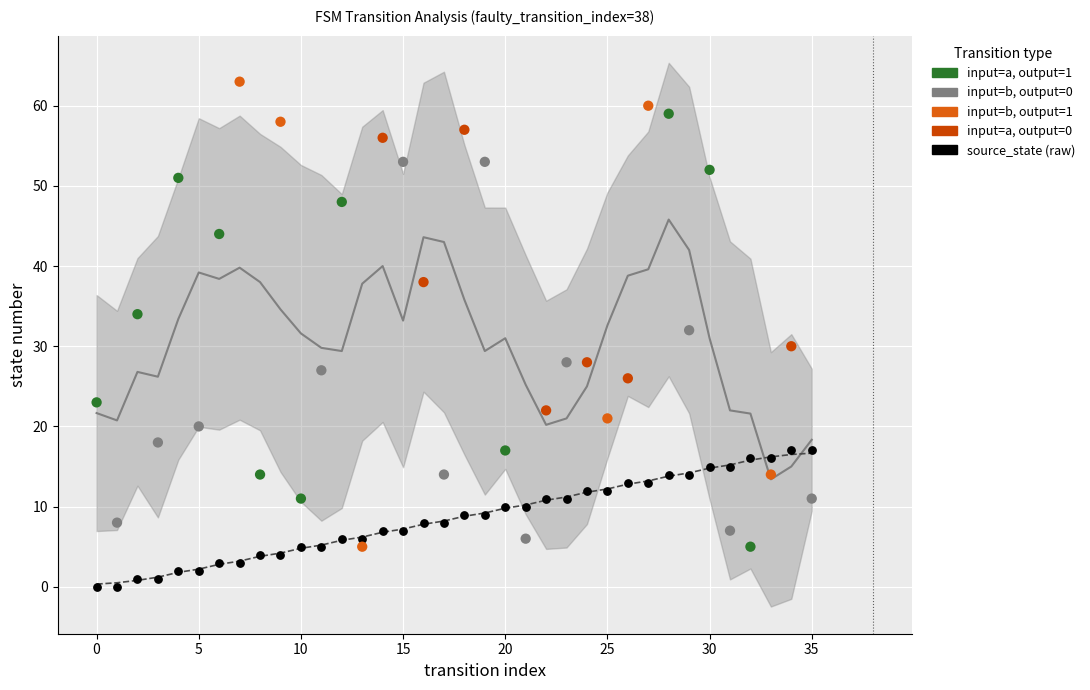

At which category is the sum across all series the highest?

27